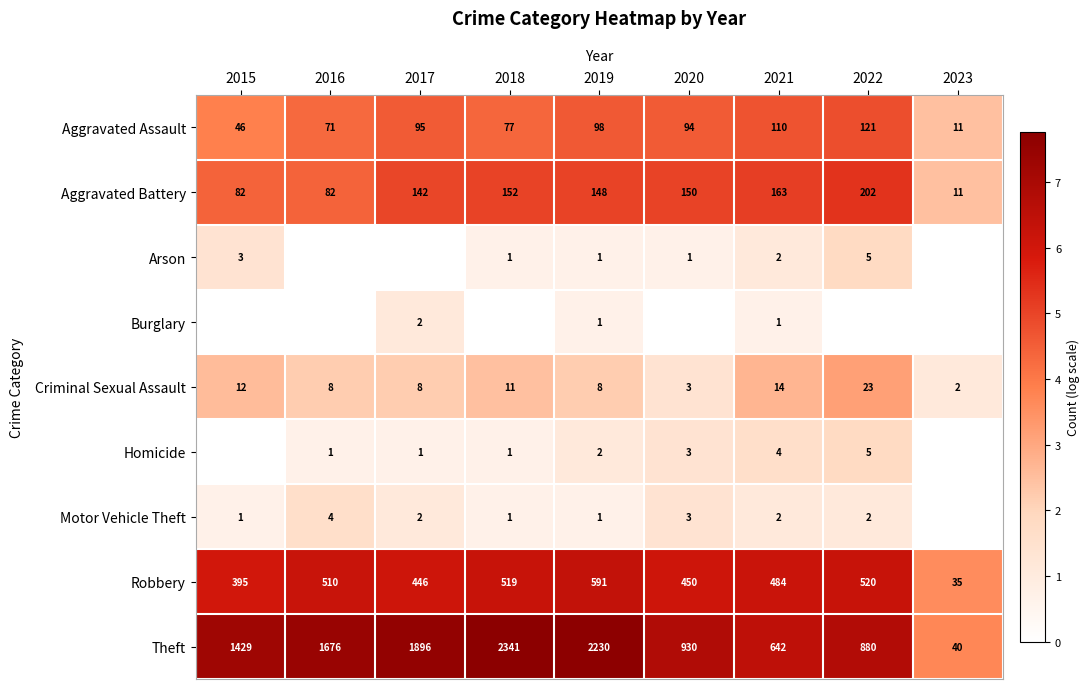

What is the maximum value for Robbery?

591